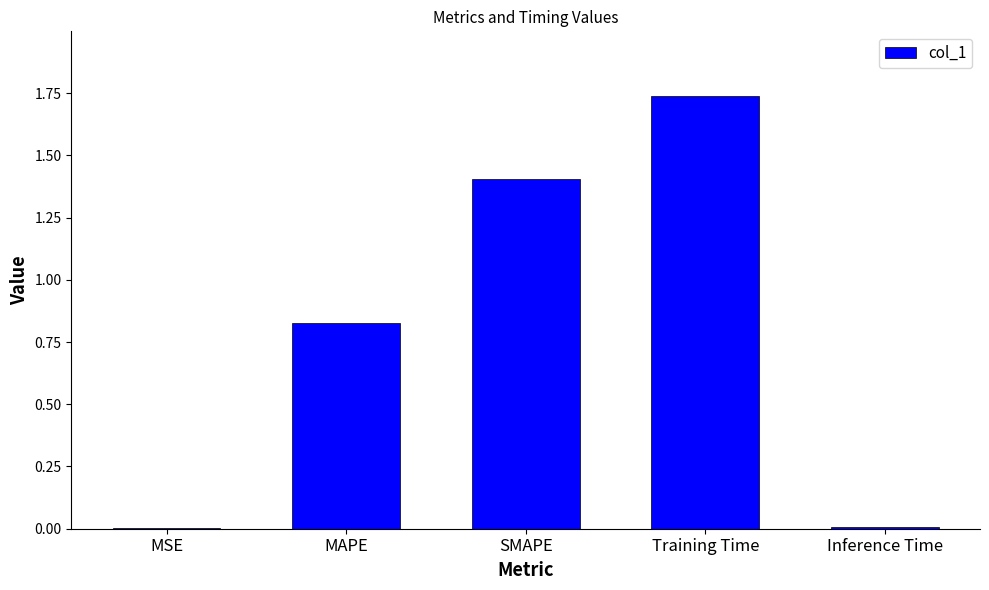

Read the value at SMAPE.

1.4